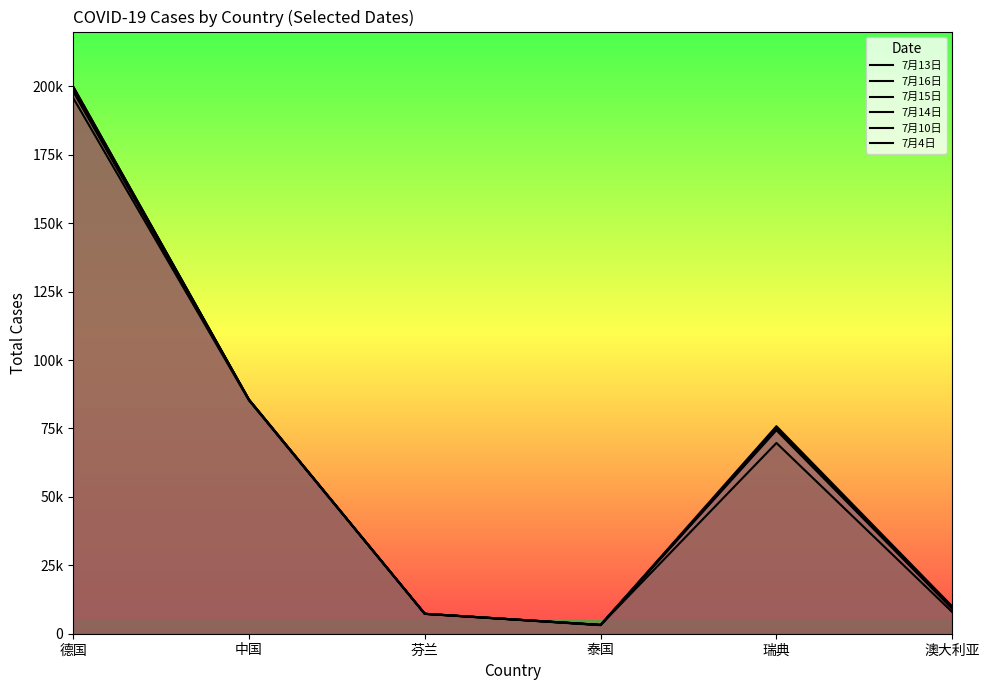

What is the highest value of the 7月4日 series?

195778